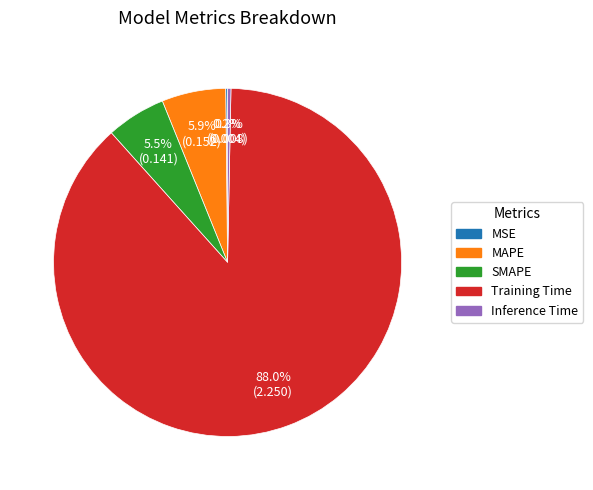

To the nearest percent, what is the average slice percentage?

20%